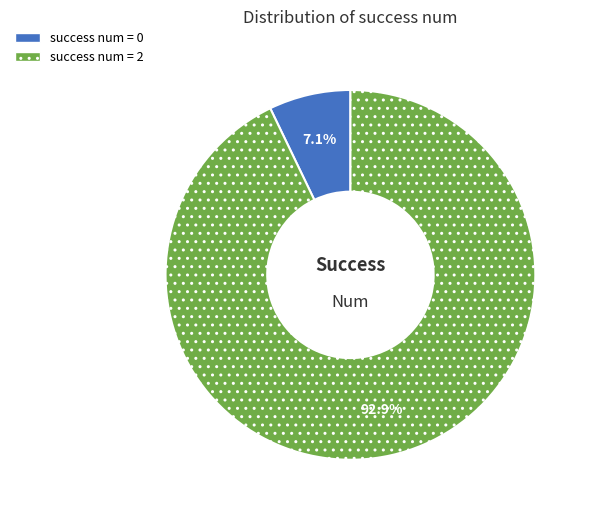

Between success num = 0 and success num = 2, which is larger?

success num = 2